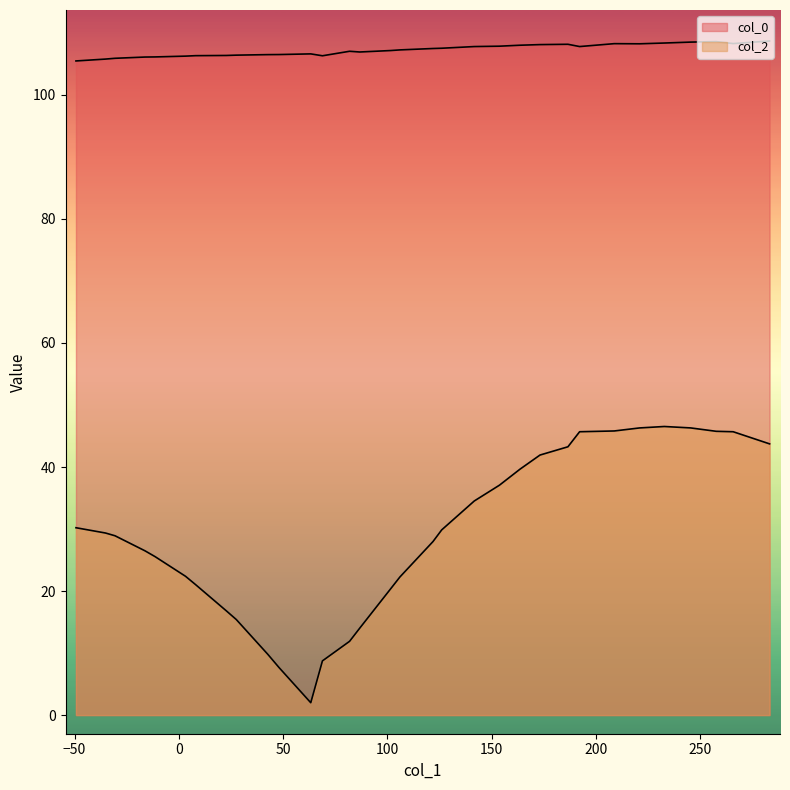

Does the chart display data point markers on the line(s)?

No